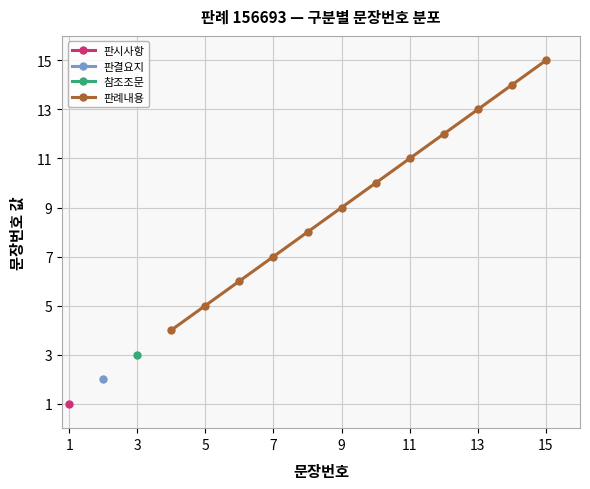

What is the minimum value for 판례내용?

4